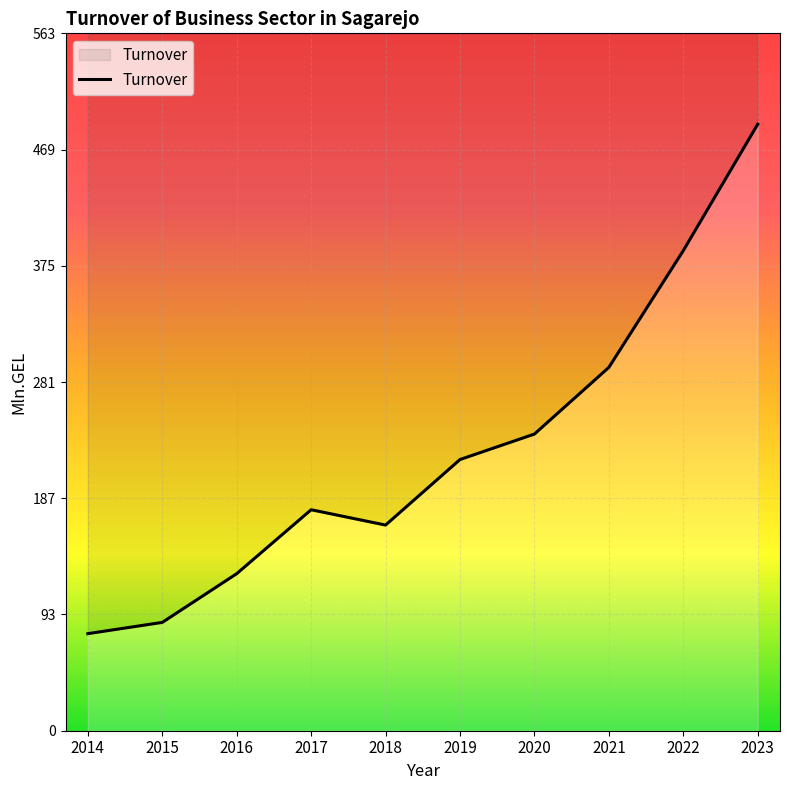

Count the number of categories in the chart.

10